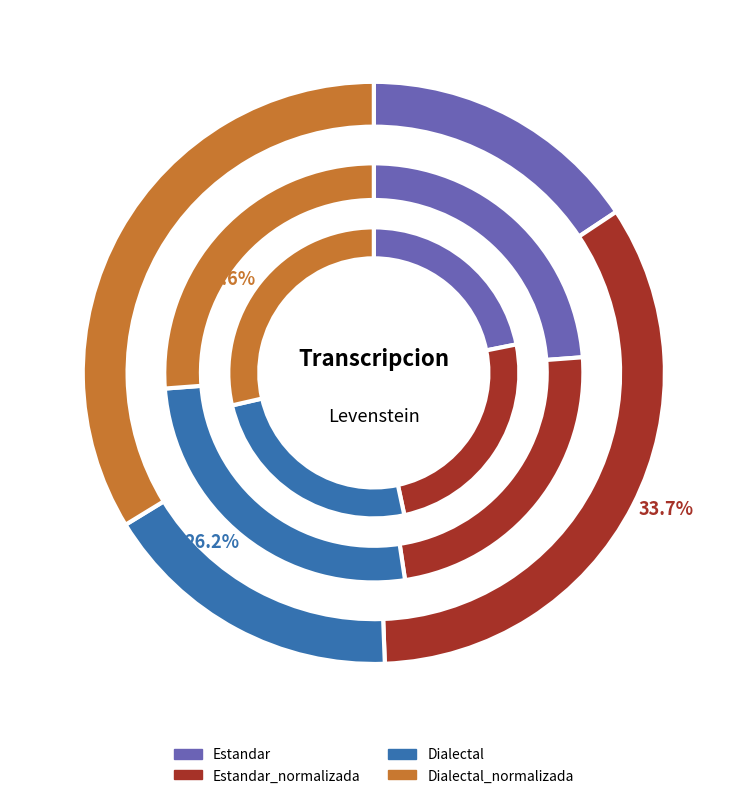

Is there any slice that represents more than half of the pie?

No